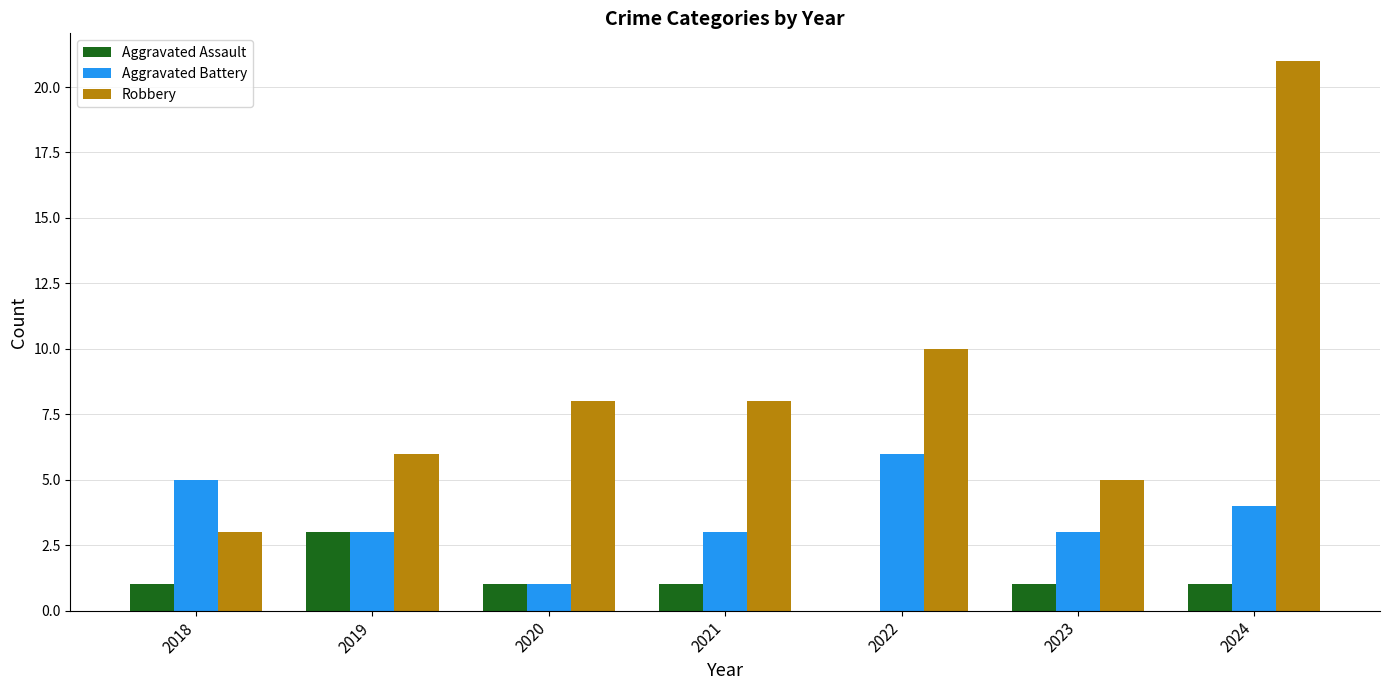

Which series has the largest total across all categories?

Robbery